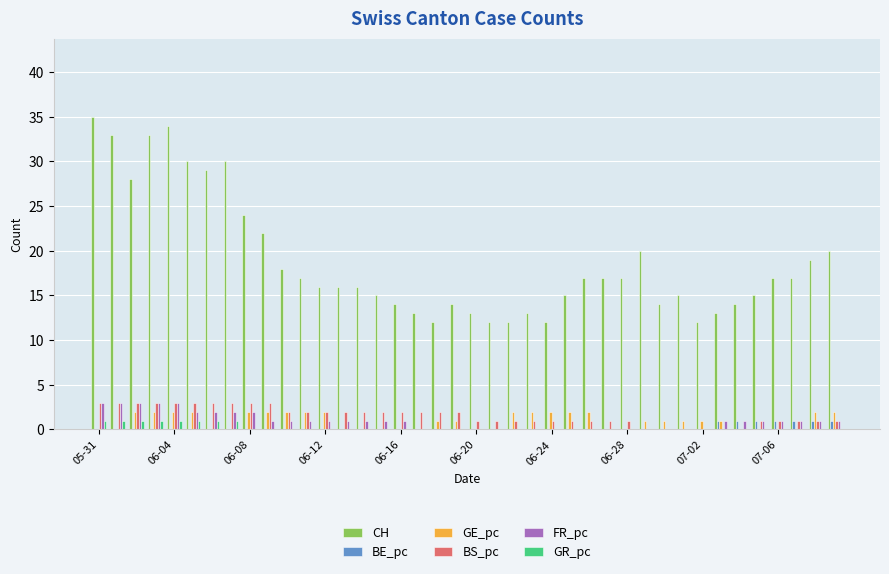

What is the sum of all CH values?

753